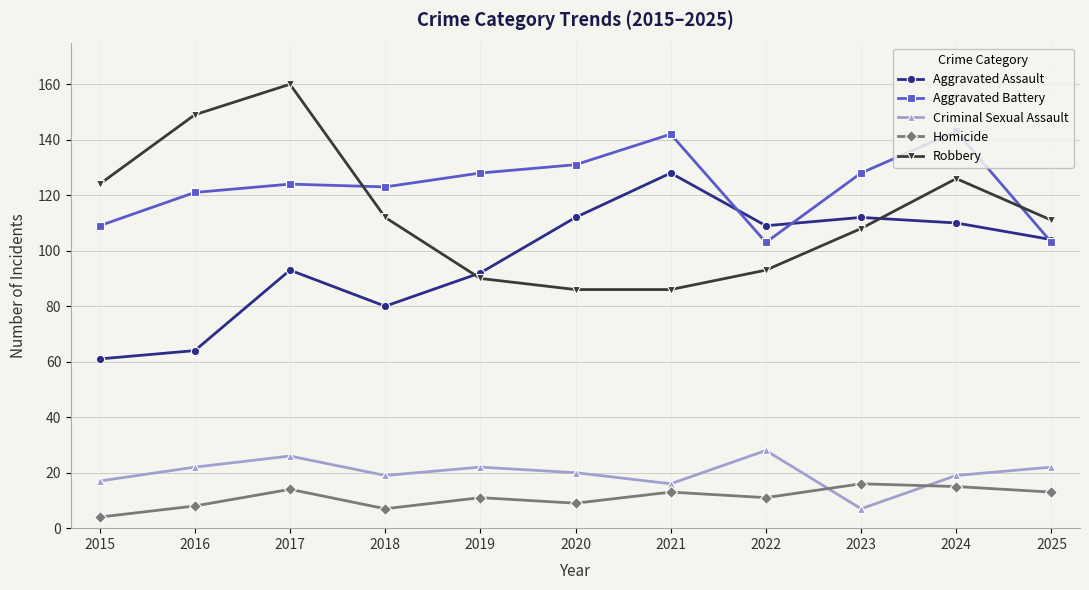

How many lines are shown in the chart?

5